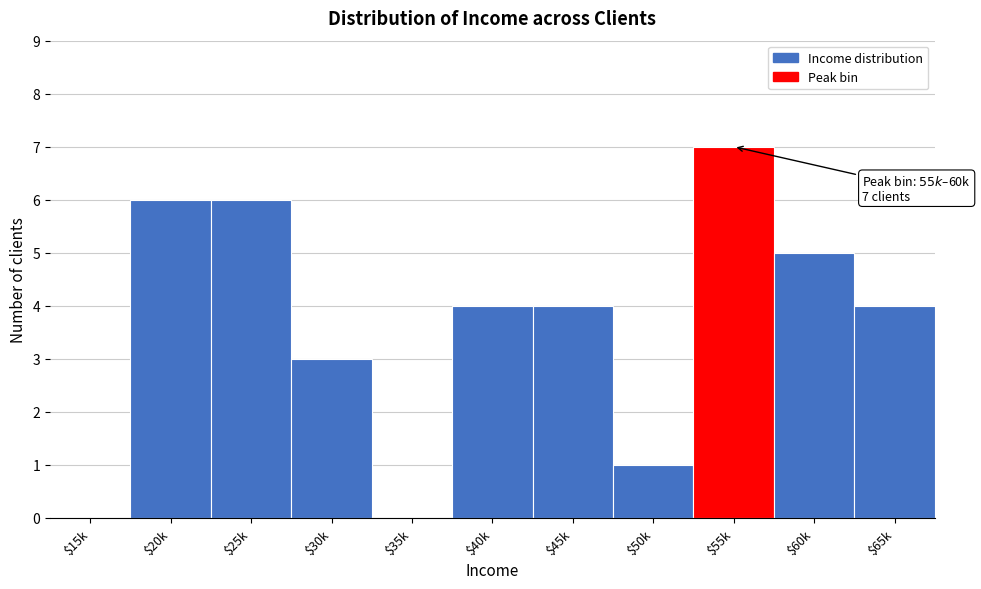

Which category has the highest value across all series?

$55k